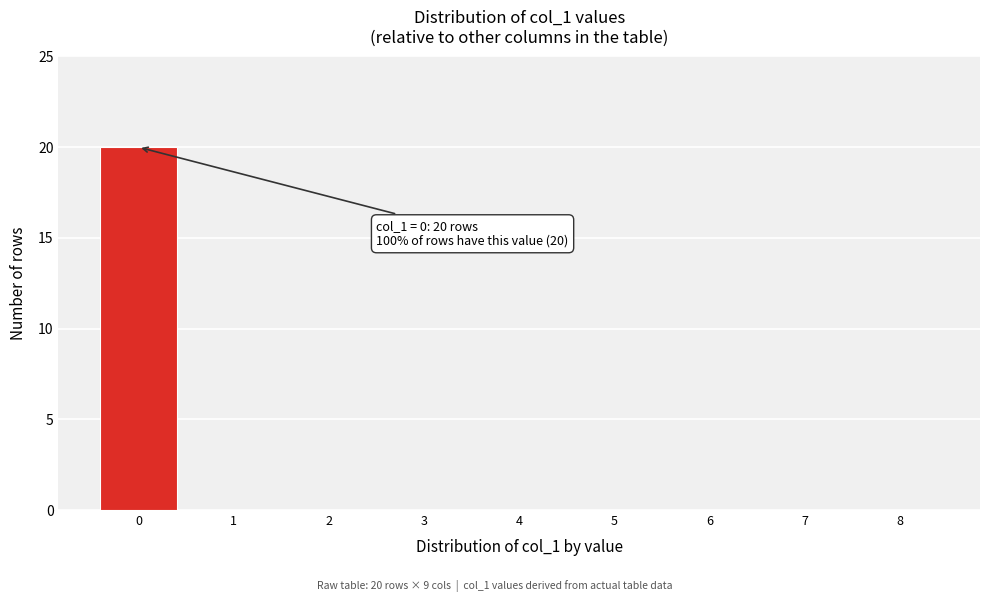

Over which range of the x-axis is the bar tallest?

-0.5 to 0.5